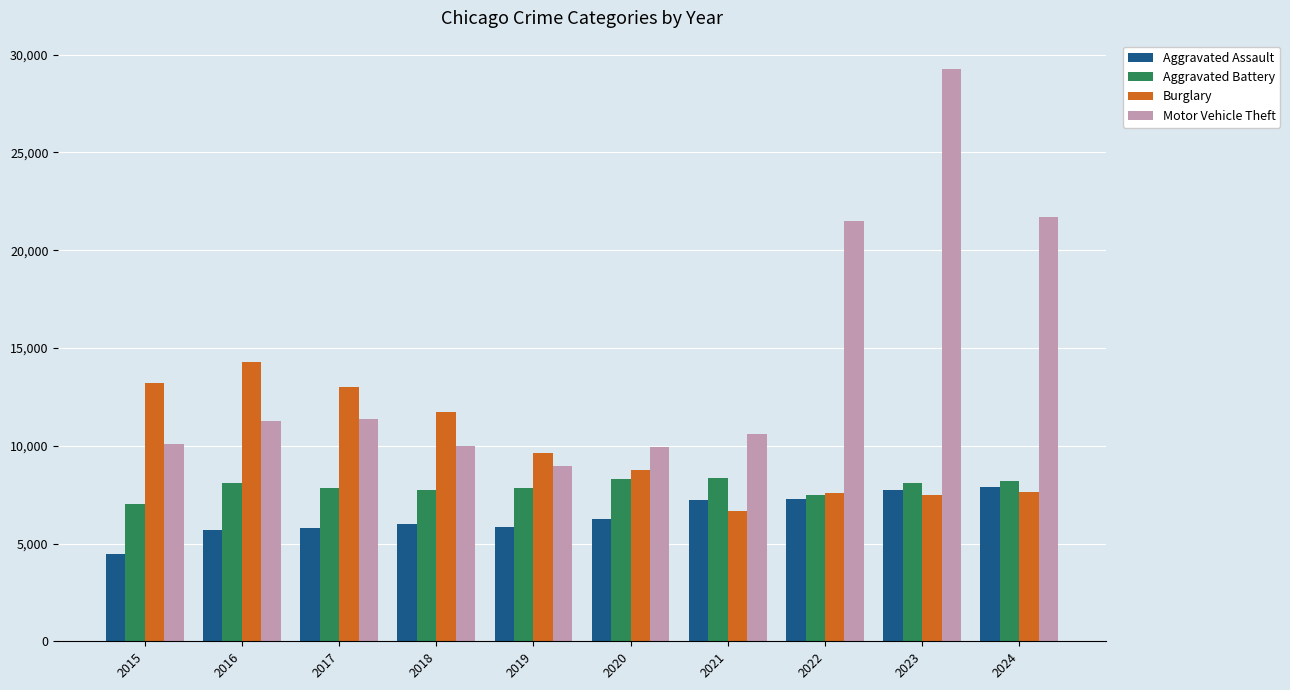

How many groups of bars are there?

10